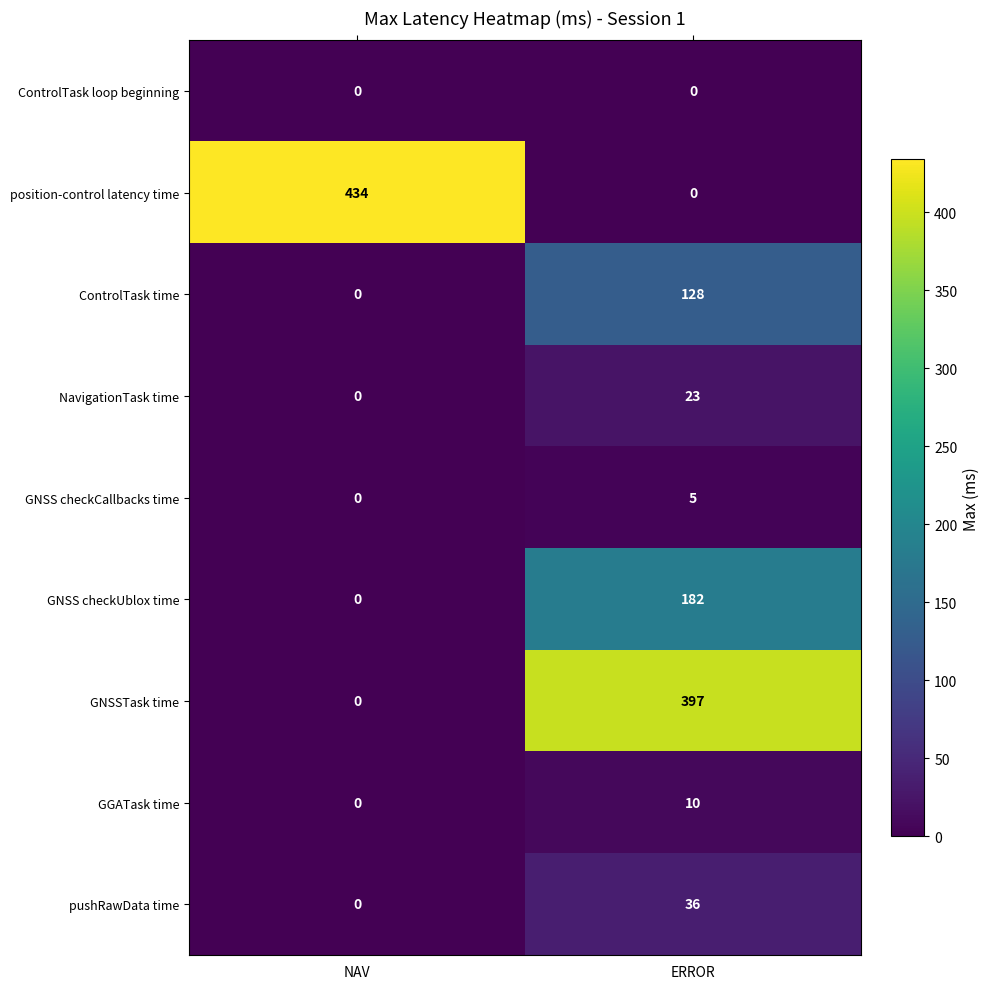

List the series in order of their peak value, highest first.

position-control latency time, GNSSTask time, GNSS checkUblox time, ControlTask time, pushRawData time, NavigationTask time, GGATask time, GNSS checkCallbacks time, ControlTask loop beginning